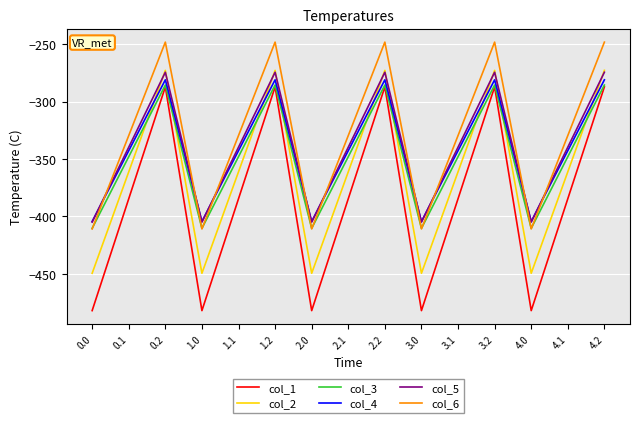

Is it true that col_4 equals -281.0 at 3.2?

True